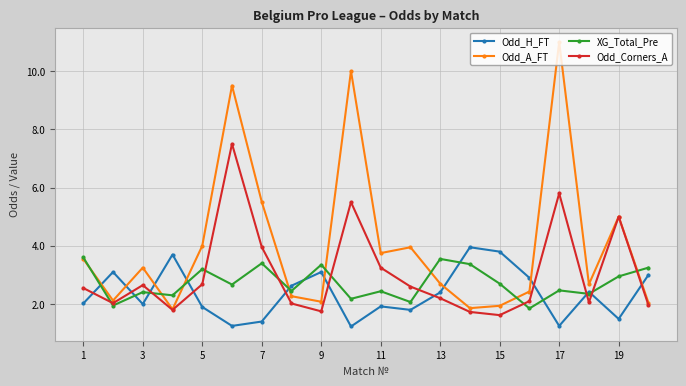

Does the chart have visible grid lines?

Yes